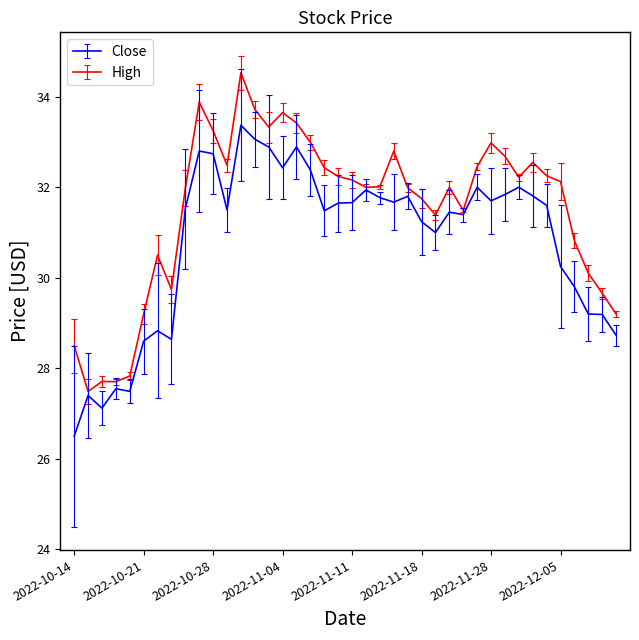

What is the greatest value displayed?

34.5